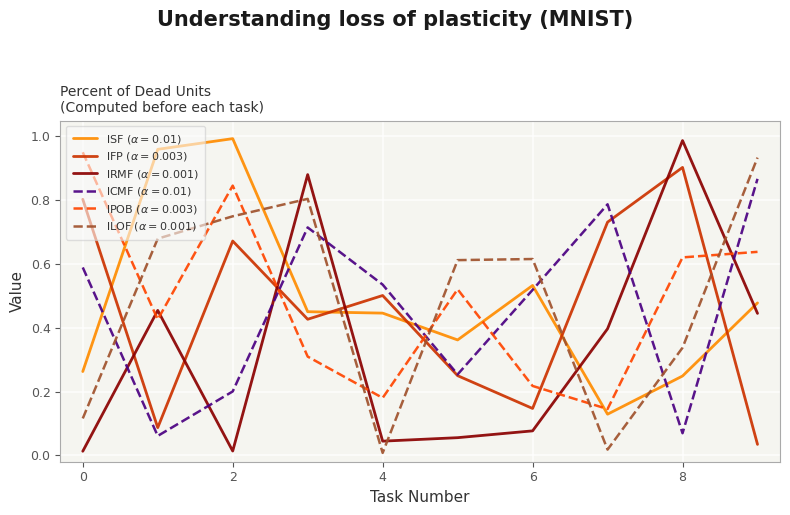

Does the chart display data point markers on the line(s)?

No